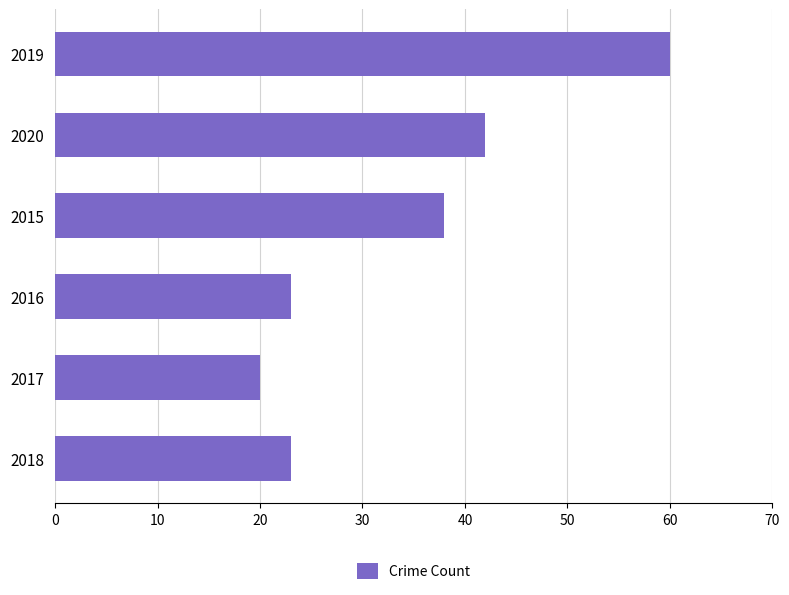

True or false: the data shows 36 at 2016.

False